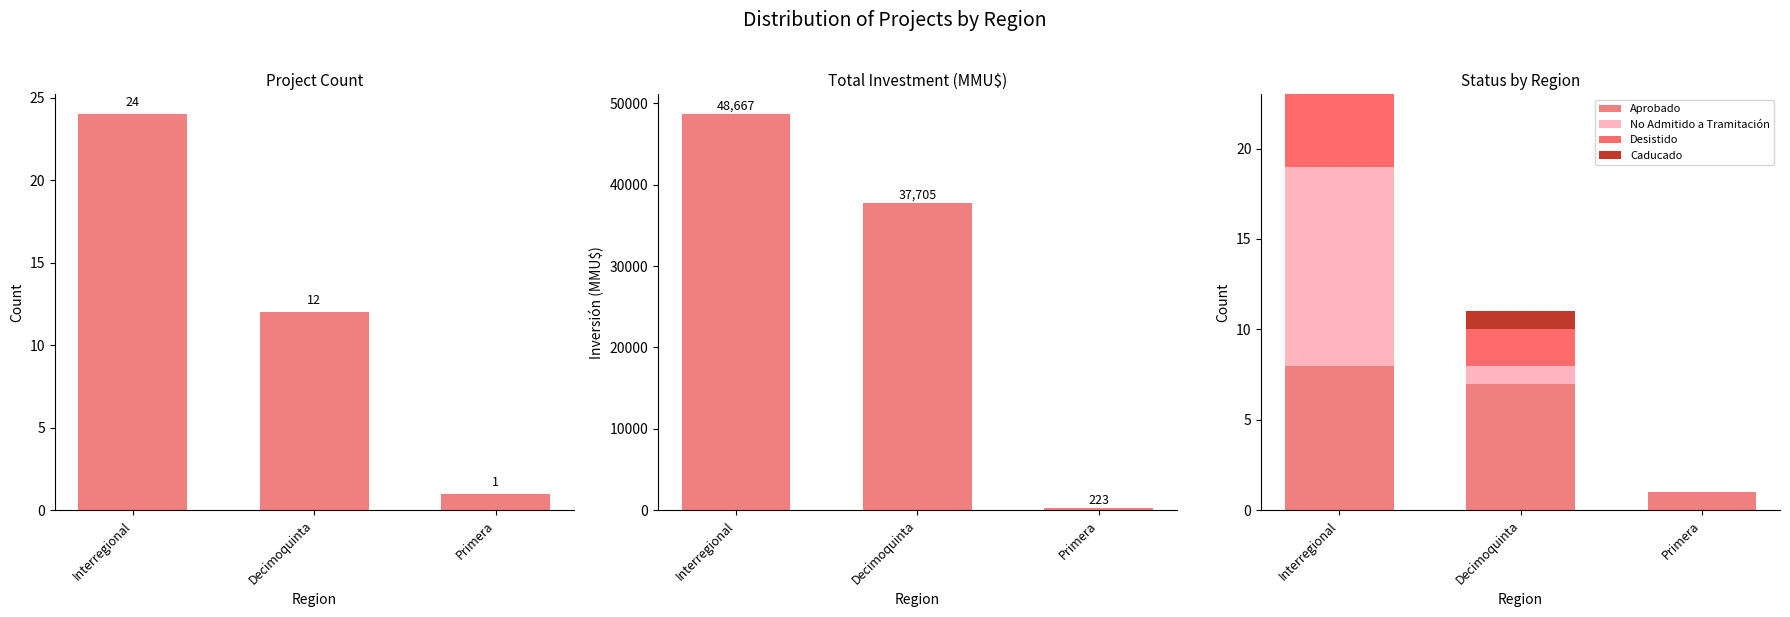

What position from the left is Decimoquinta?

2